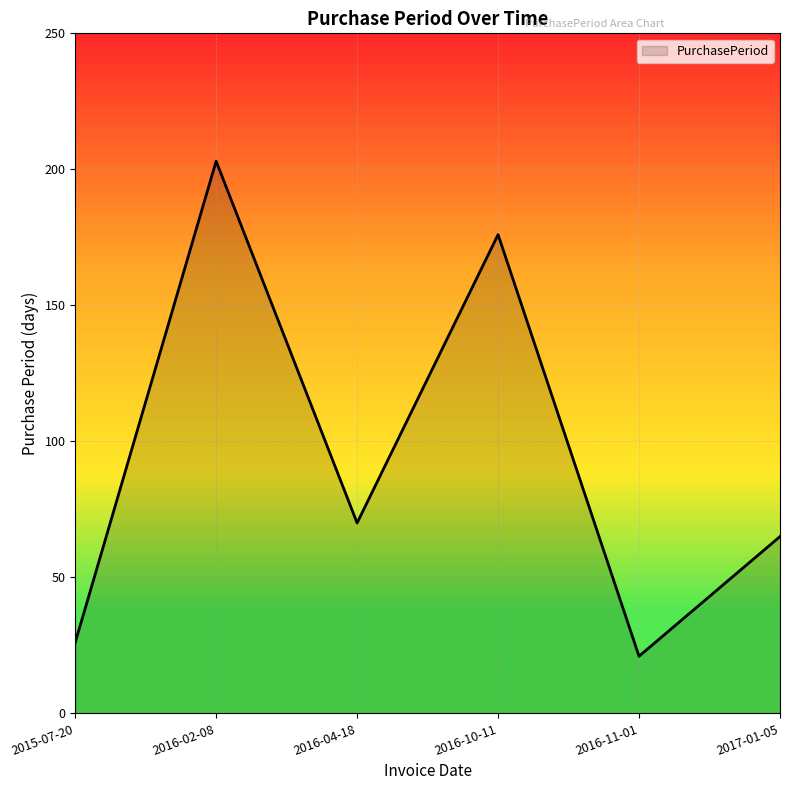

List the labels in order of value, largest first.

2016-02-08, 2016-10-11, 2016-04-18, 2017-01-05, 2015-07-20, 2016-11-01